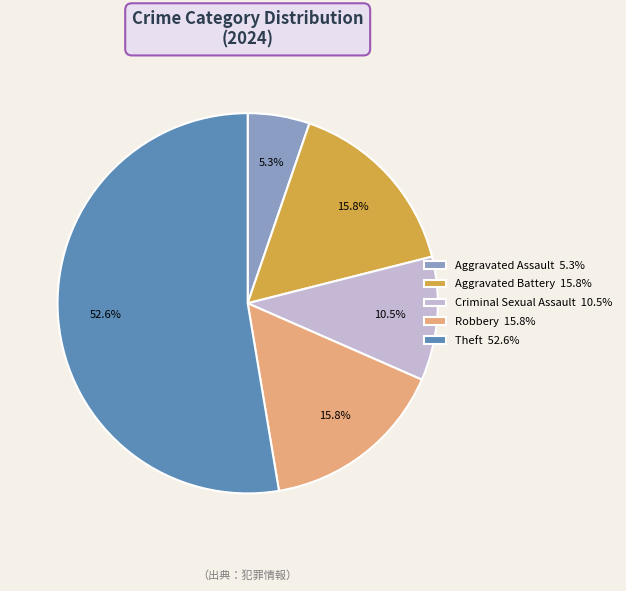

What is the smallest slice in the pie chart?

Aggravated Assault 5.3%